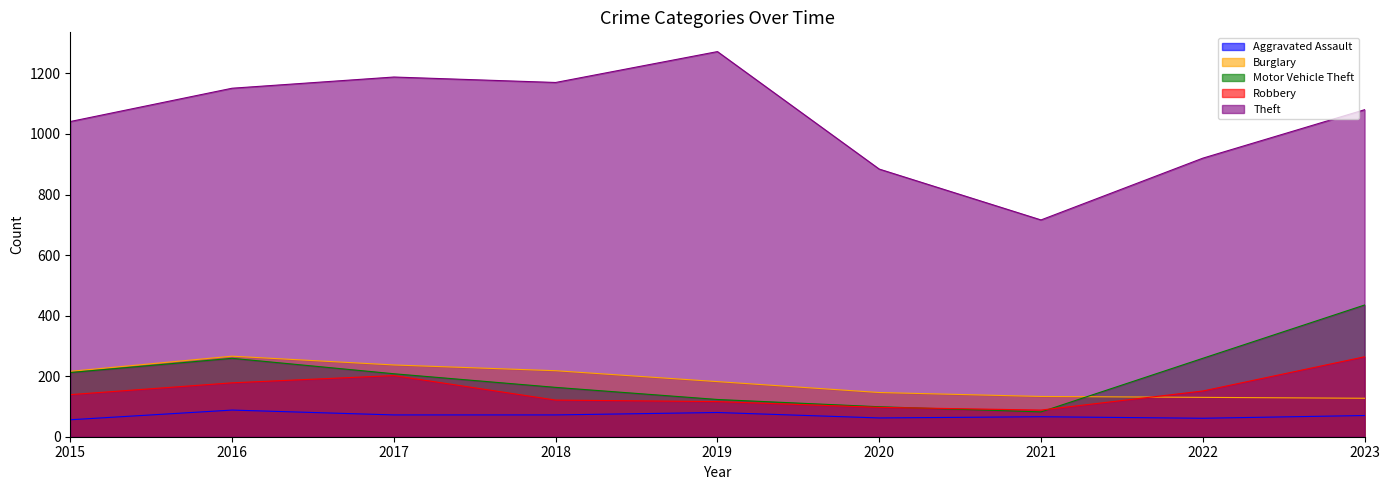

True or false: Theft and Motor Vehicle Theft cross at least once.

False